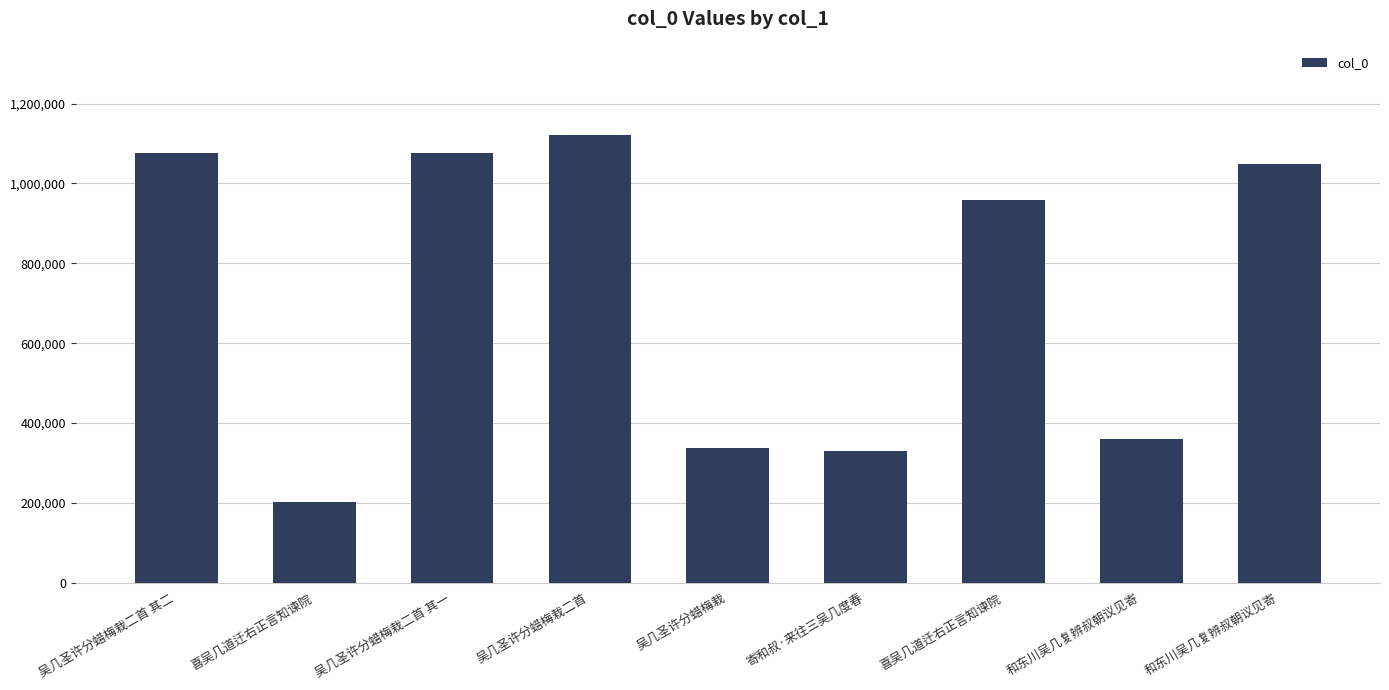

What is the change in value from 吴几圣许分蜡梅栽二首 其二 to 喜吴几道迁右正言知谏院?

-115564